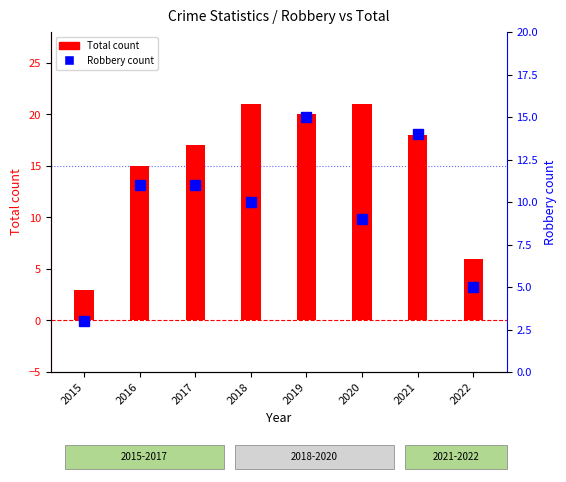

What is the minimum value for Robbery count?

3